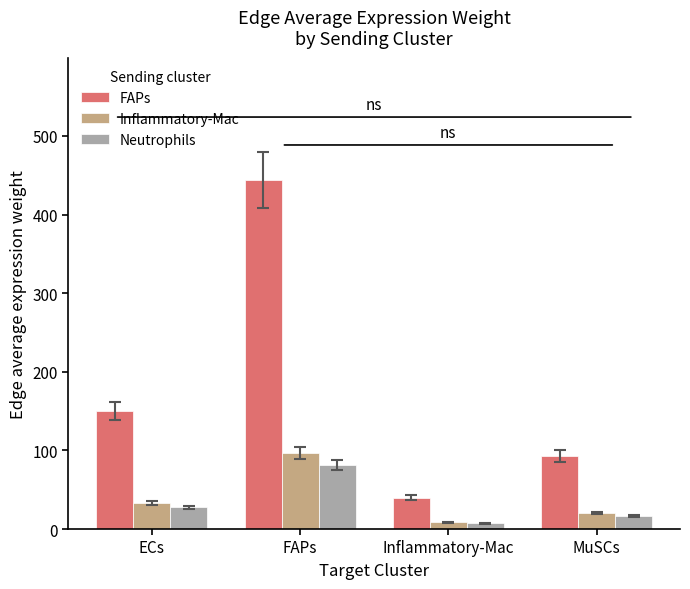

The Neutrophils series shows 29.0 at FAPs. True or false?

False